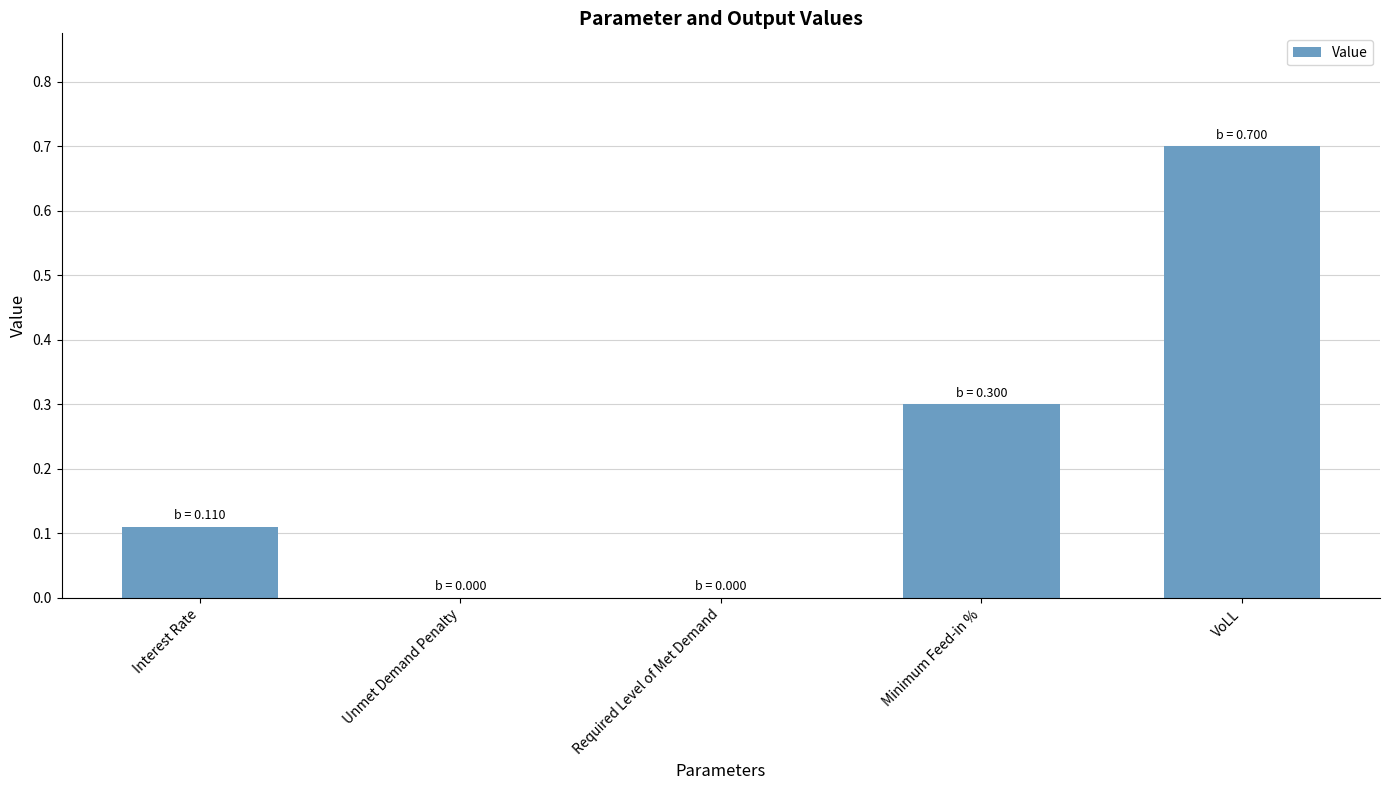

What is the sum of all values?

1.1